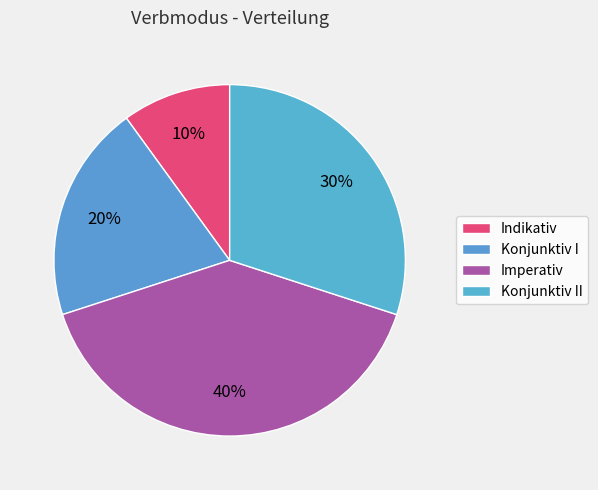

To the nearest percent, what portion does Konjunktiv I represent?

20%